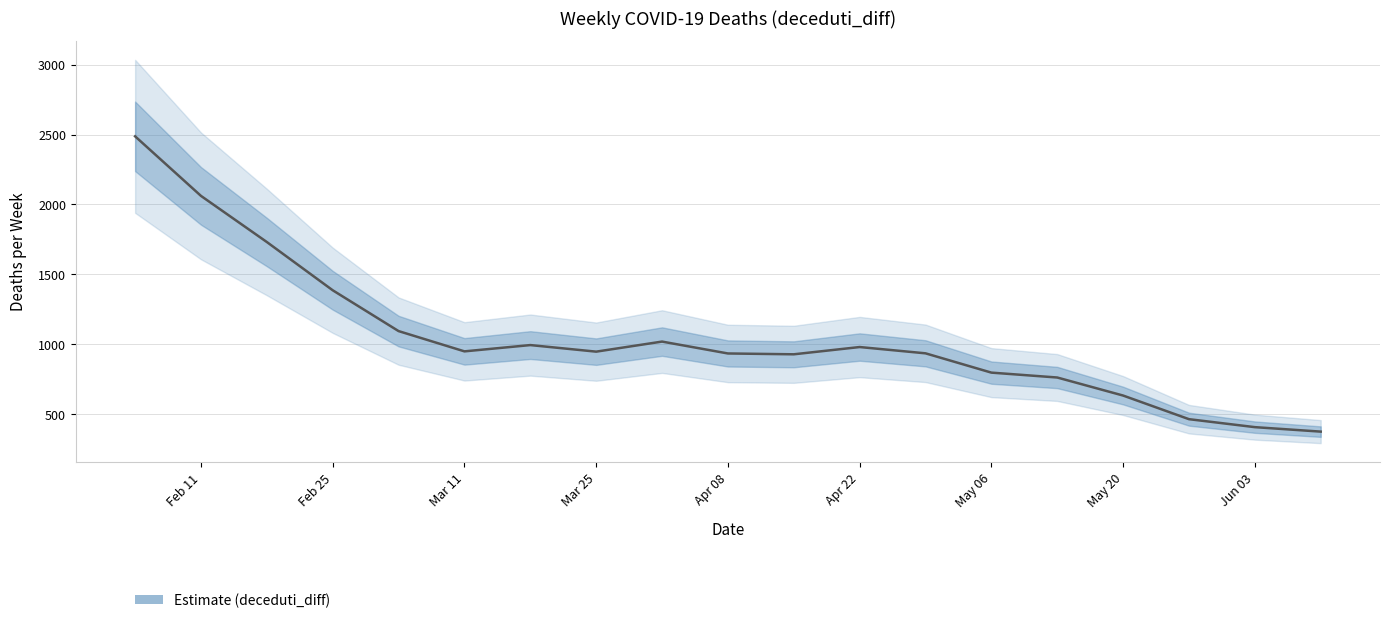

What is the sum of all values?

19883